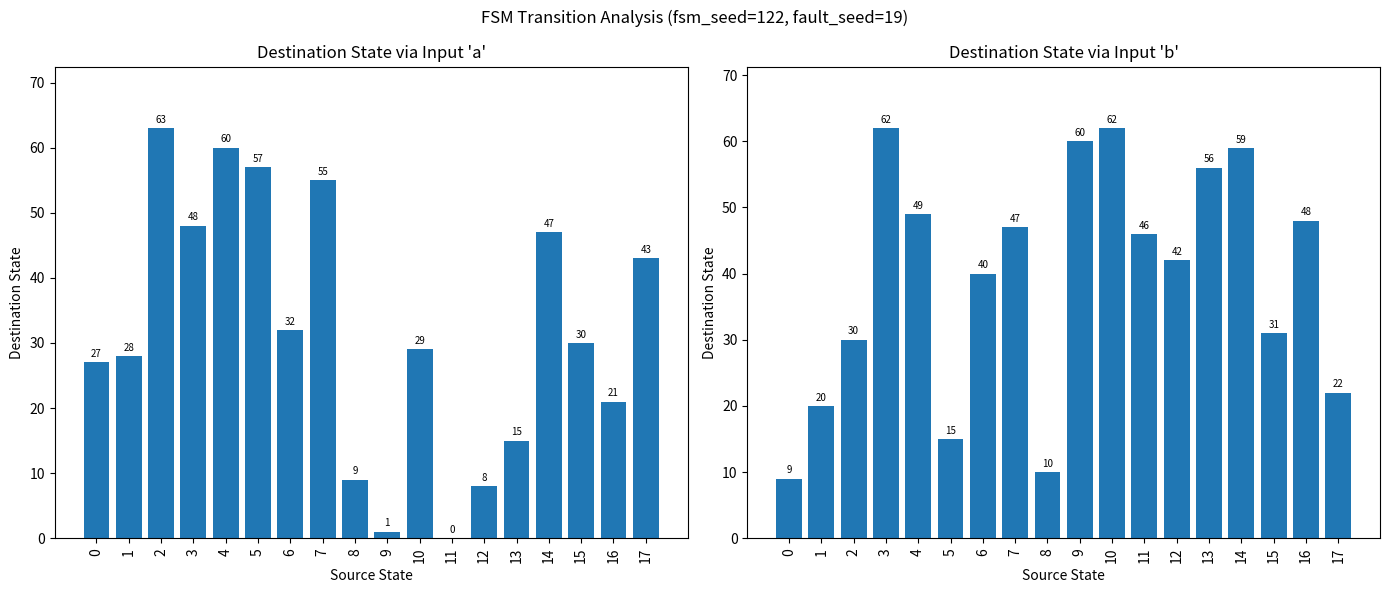

What value does the destination_state_b series have at 11?

46